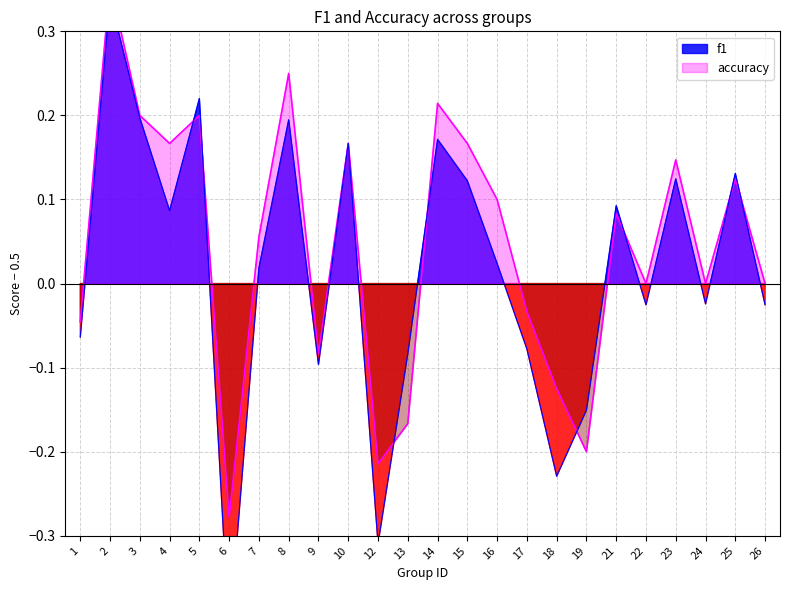

The value of f1 at 1 is -0.0. True or false?

False